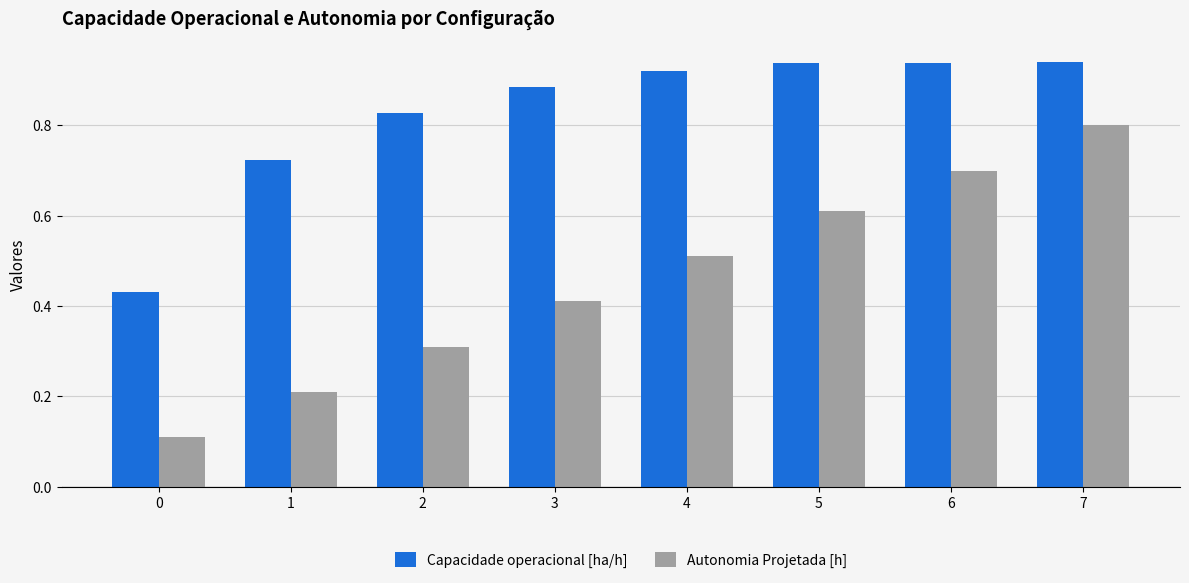

What is the sum of the Capacidade operacional [ha/h] values at 6 and 0?

1.4